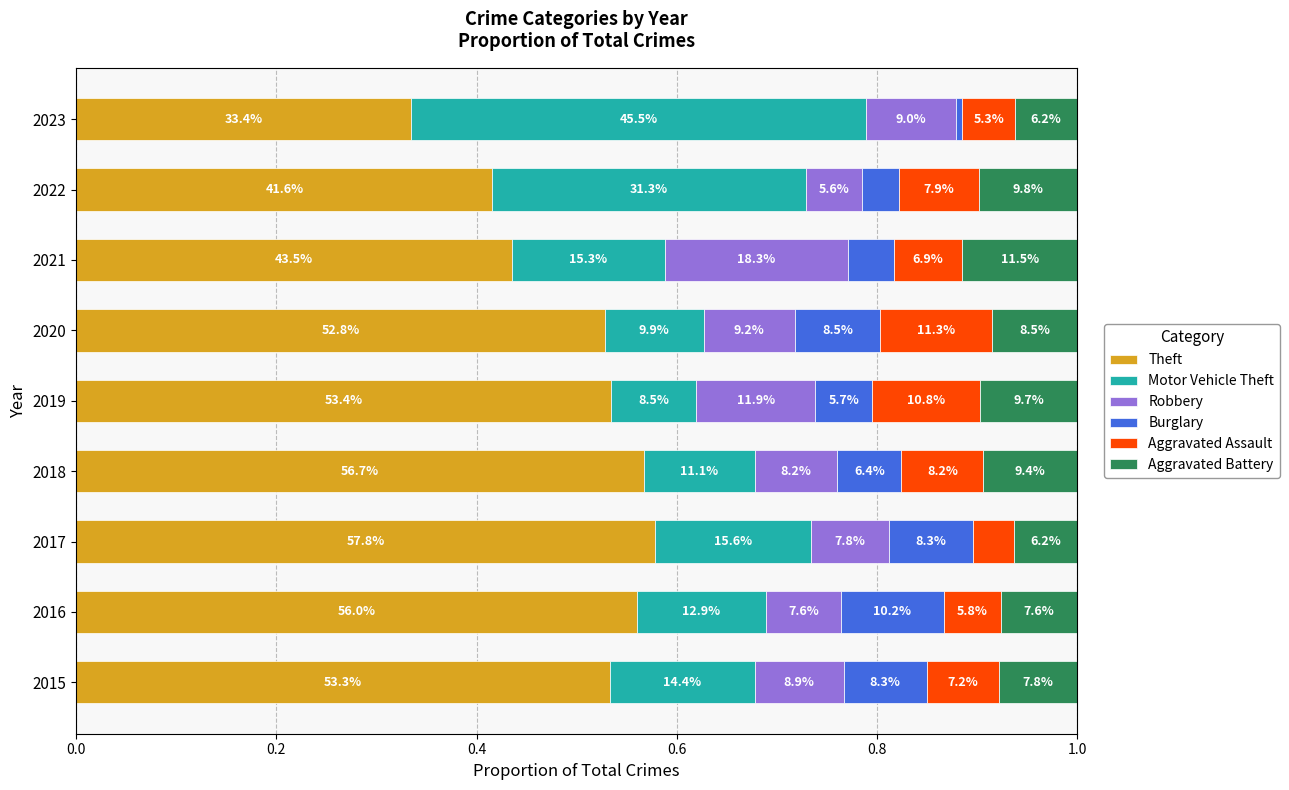

List the series in order of their peak value, lowest first.

Burglary, Aggravated Assault, Aggravated Battery, Robbery, Motor Vehicle Theft, Theft